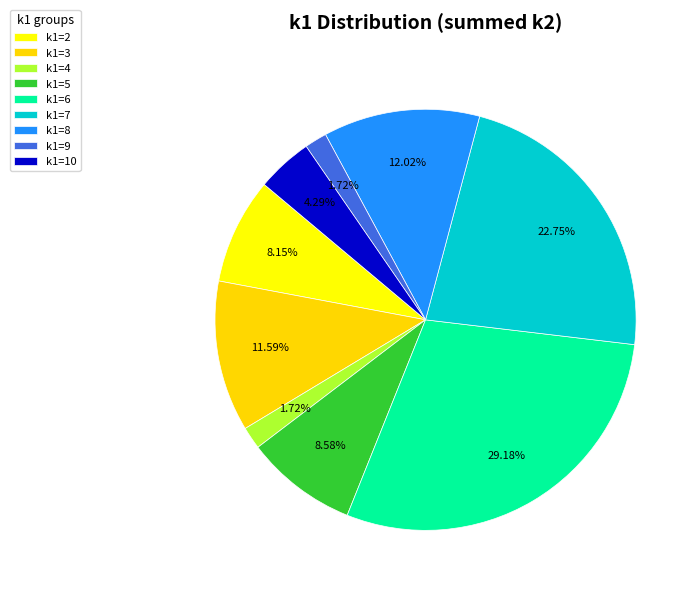

Between k1=4 and k1=10, which is larger?

k1=10